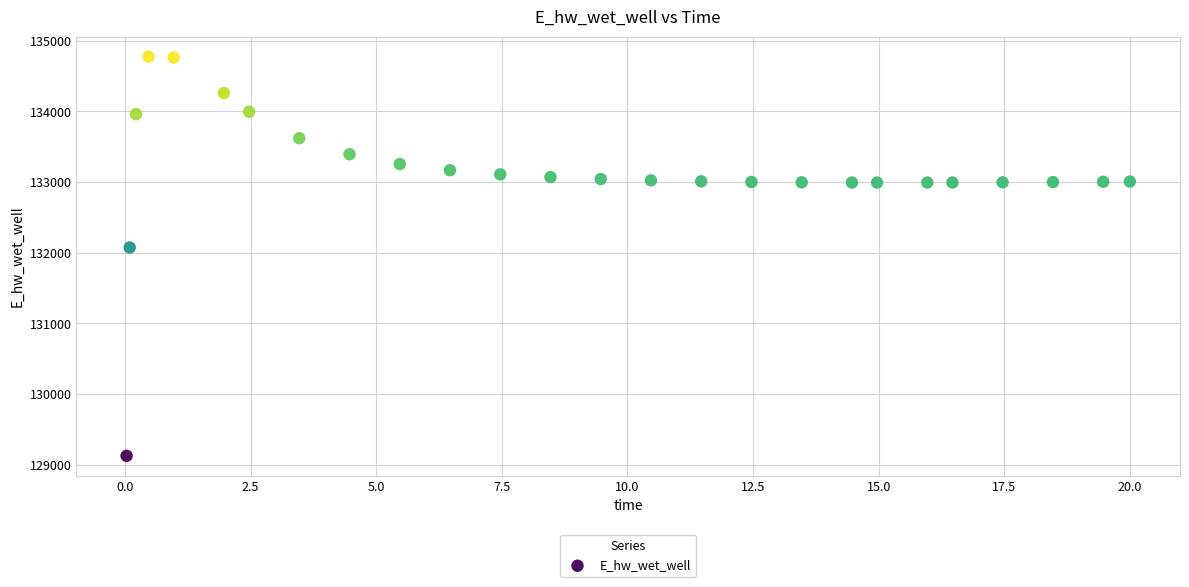

What Y value in the scatter plot is closest to 131949?

132072.5